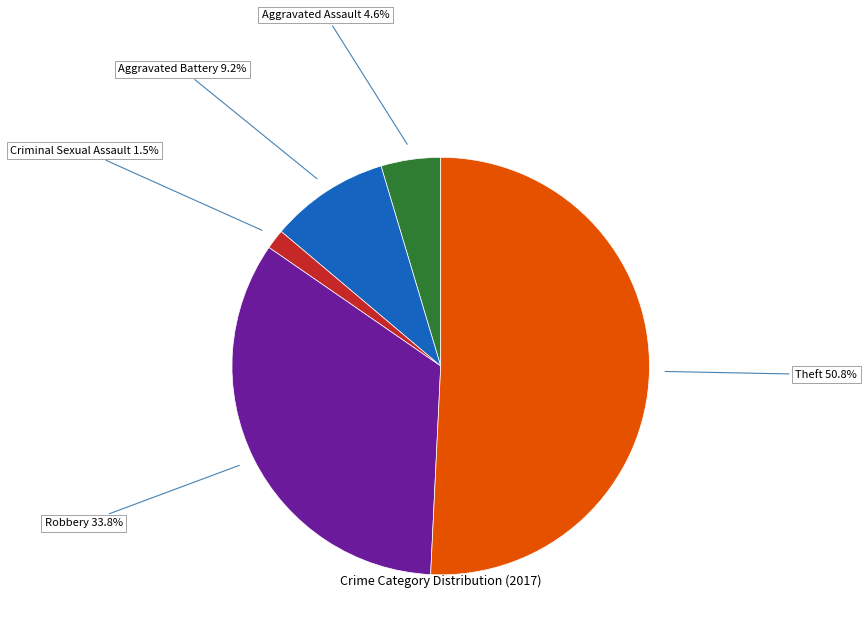

To the nearest percent, what is the difference between the largest and smallest slice percentages?

49%